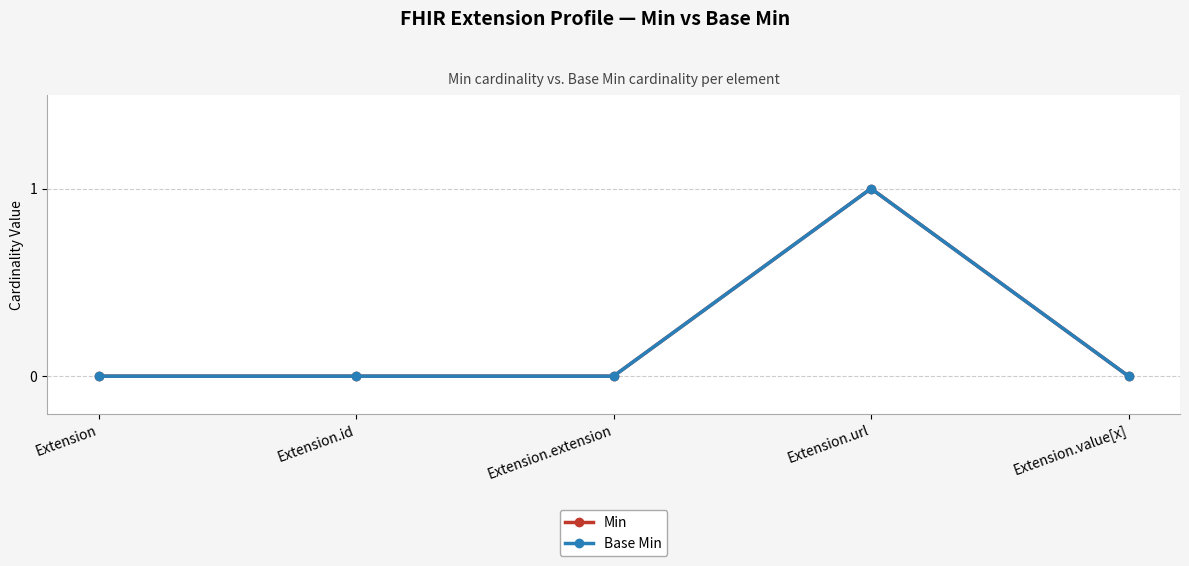

How many Base Min values are between 0 and 1?

5